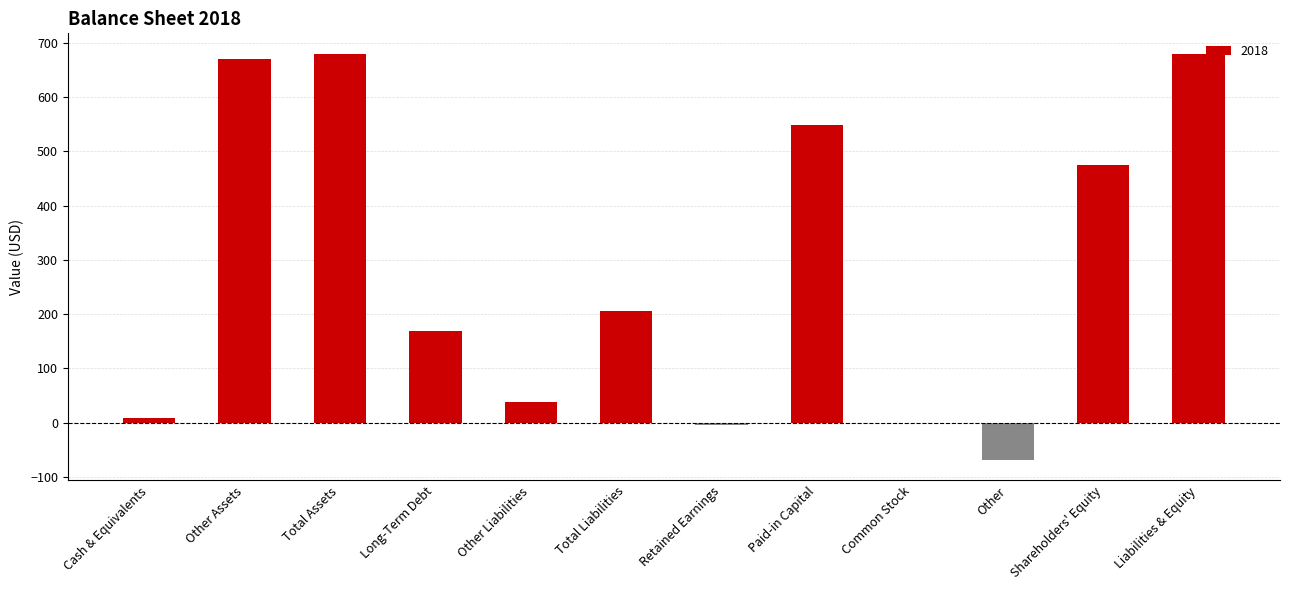

Read the value at Other Liabilities.

37